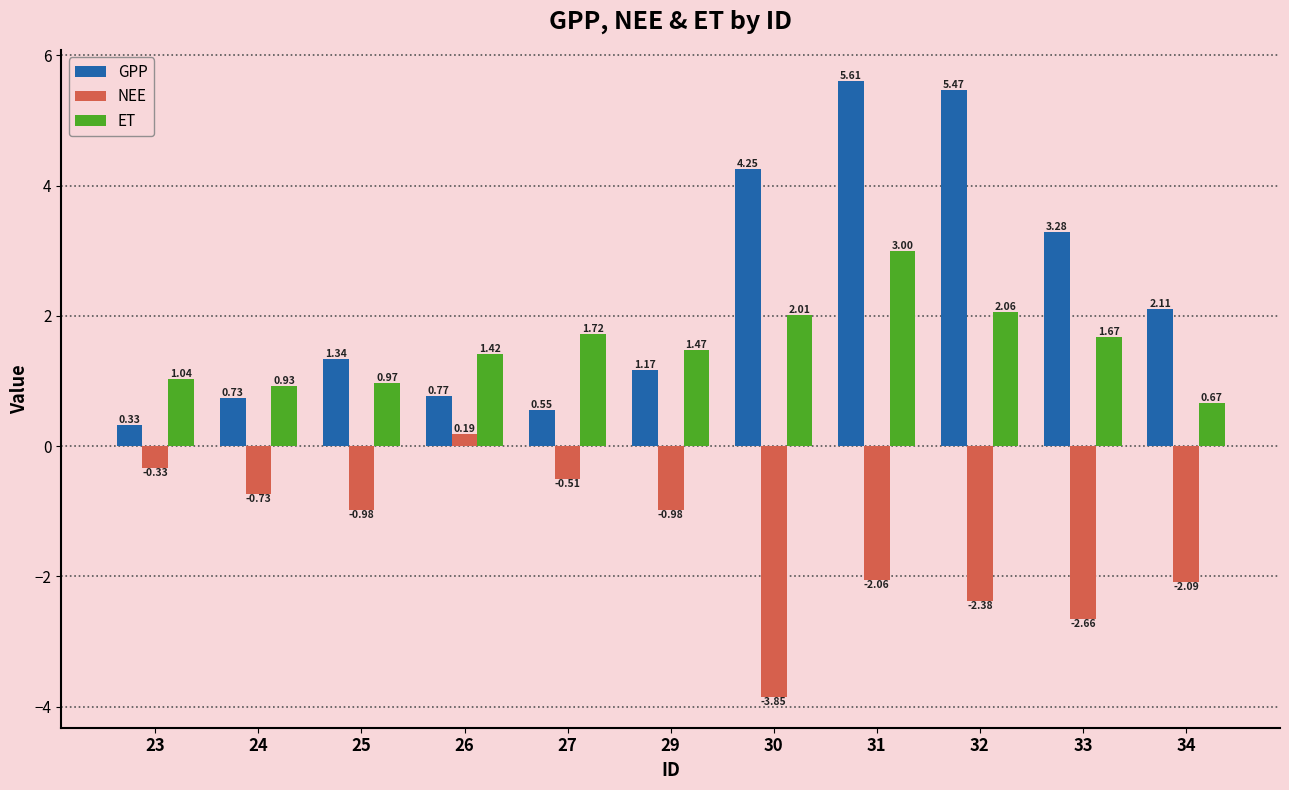

What is the difference between the maximum and second lowest values in the NEE series?

2.8